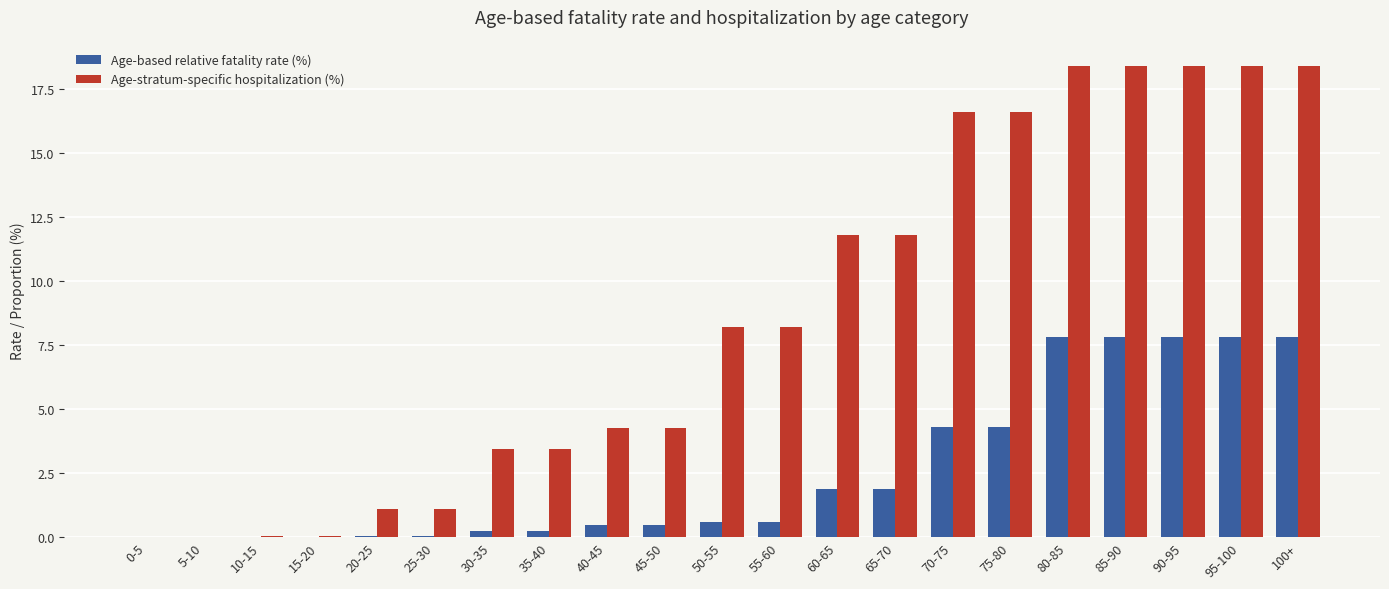

How many groups of bars are there?

21